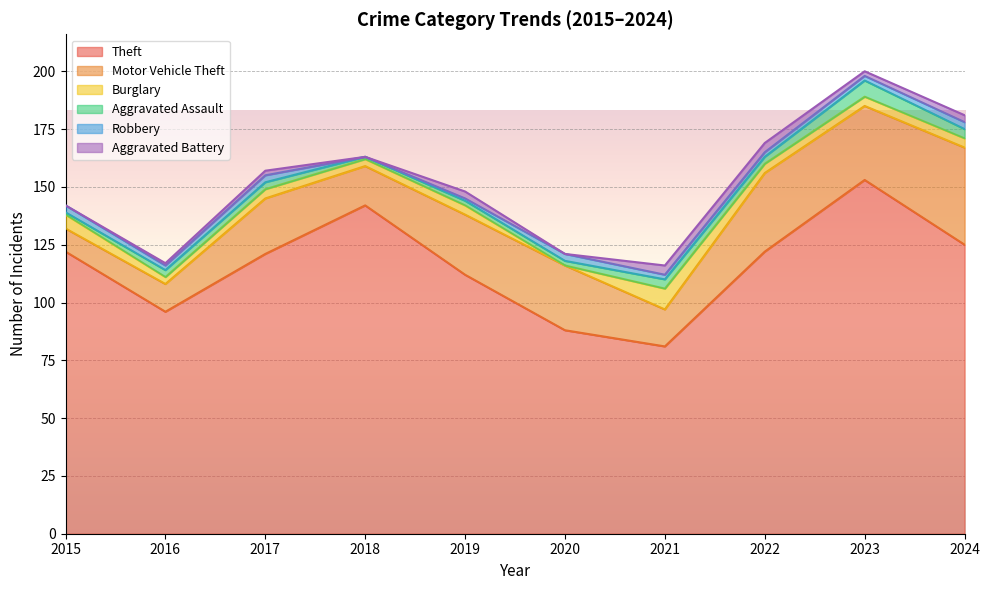

What is the sum of the Theft values at 2017 and 2024?

246